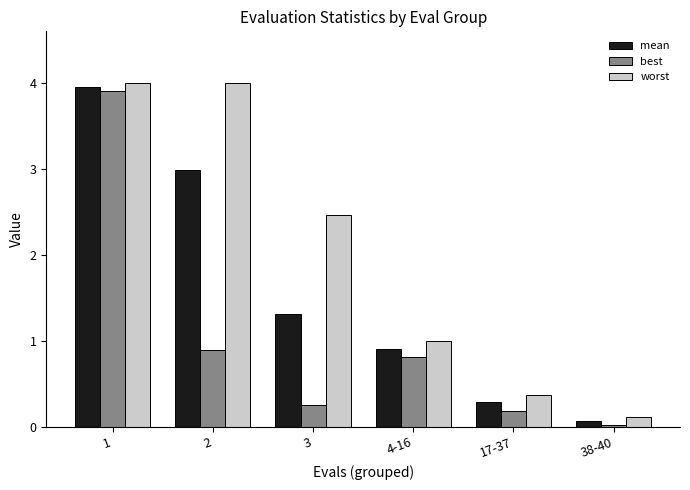

What is the sum of all worst values?

11.9